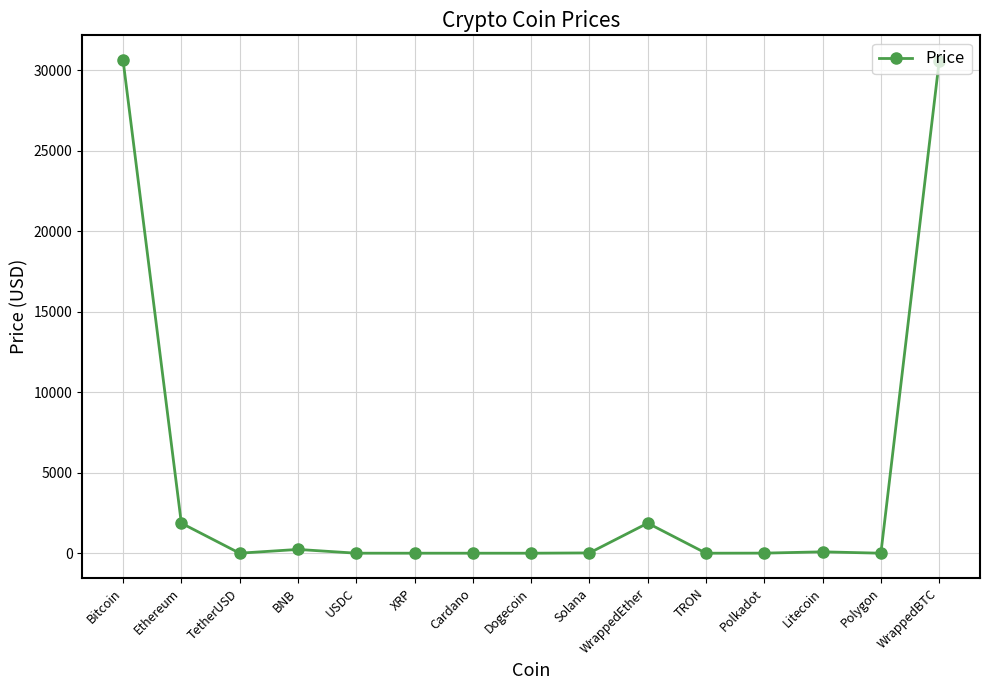

What is the maximum value shown in the chart?

30649.8